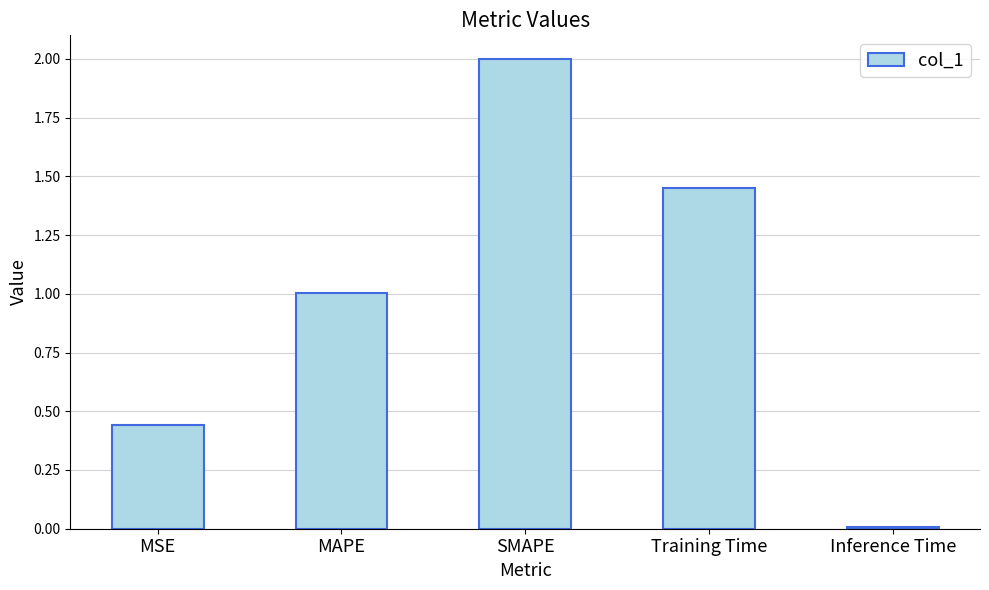

What is the ratio of the value at MSE to the value at SMAPE?

0.2